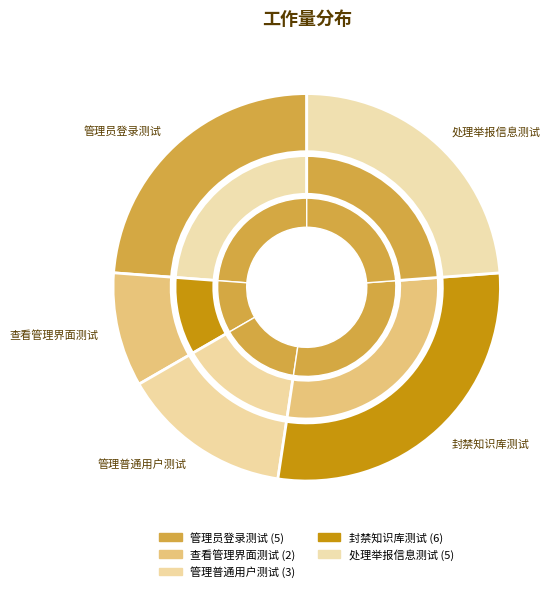

To the nearest percent, what percentage of the pie is 查看管理界面测试?

10%